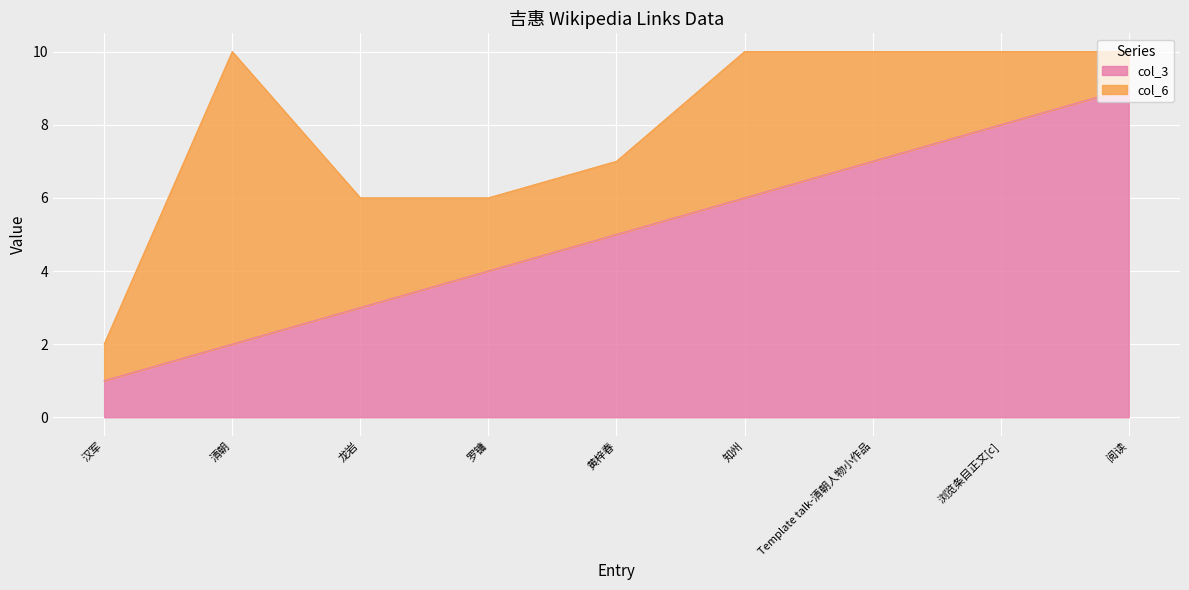

What is the approximate value at Template talk-清朝人物小作品?

7